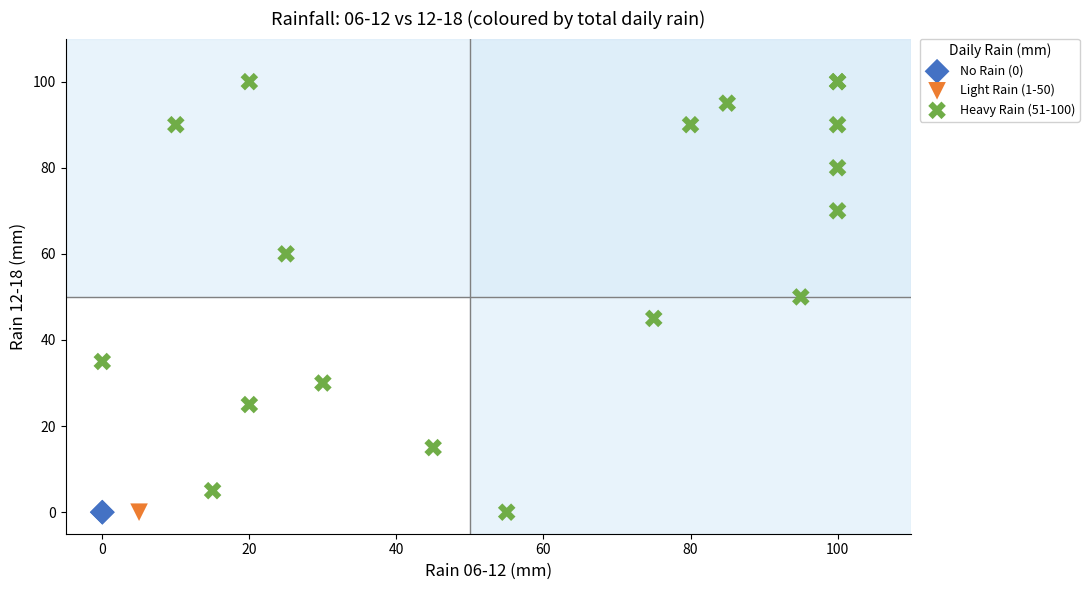

Which series contains the highest Y value?

Heavy Rain (51-100)